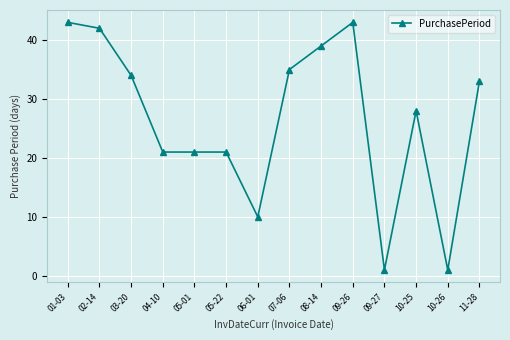

What is the sum of the values at 03-20 and 09-26?

77